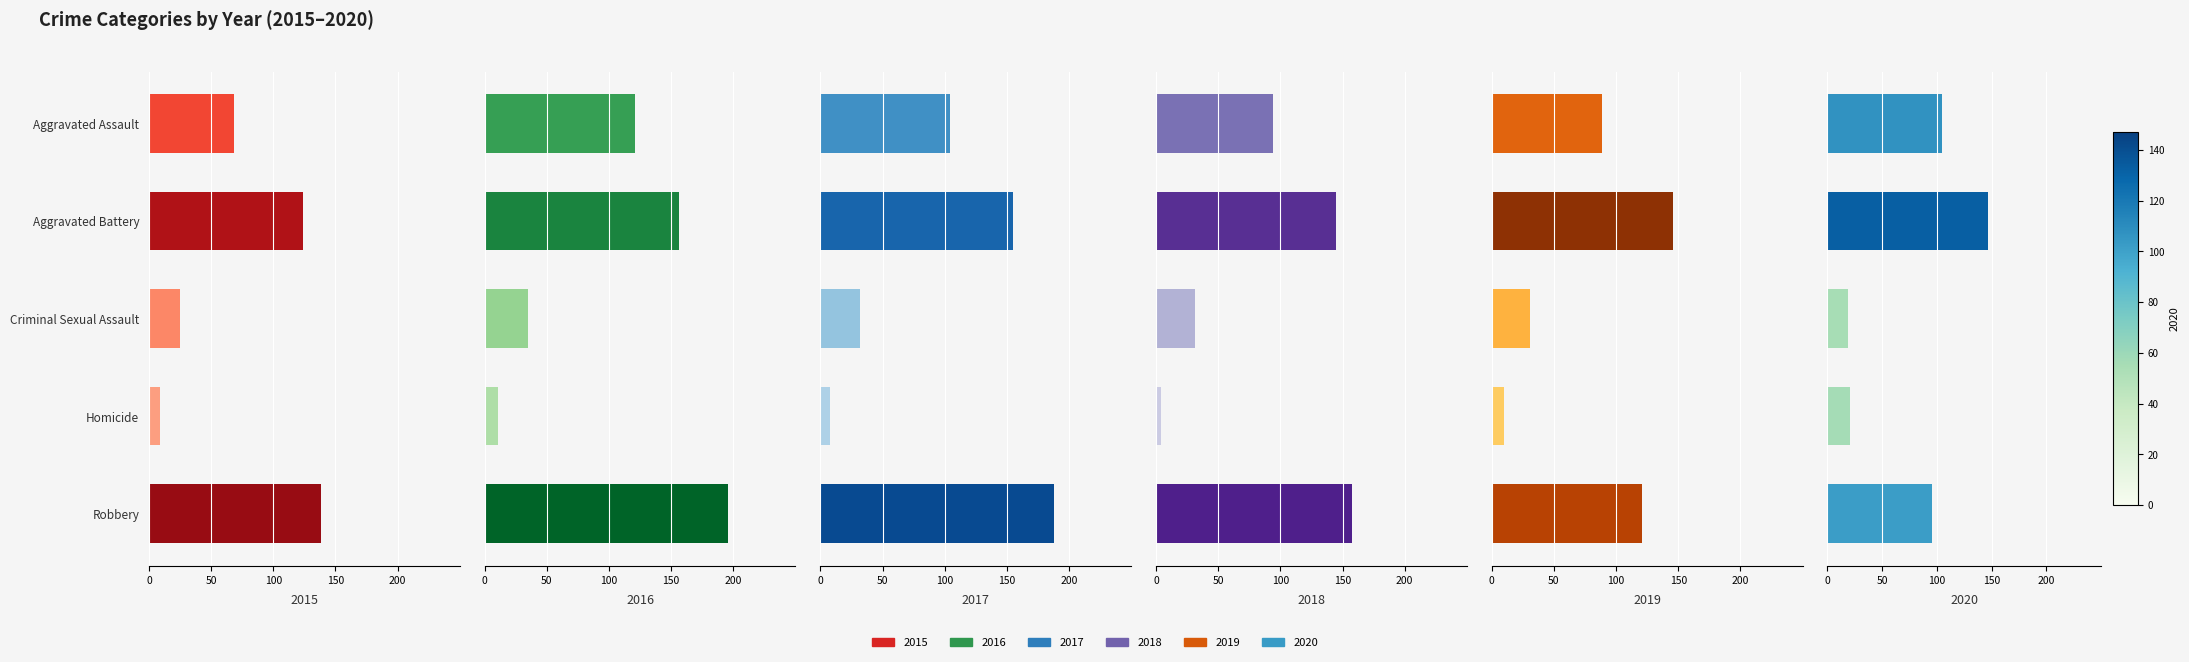

What are all the series names shown in the legend?

2015, 2016, 2017, 2018, 2019, 2020